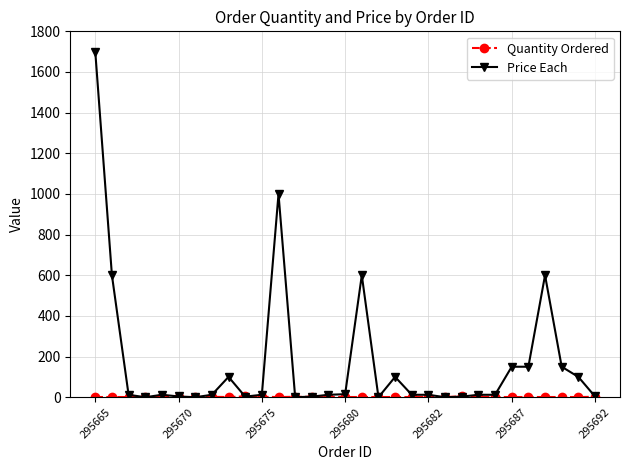

Which series has the widest spread of values?

Price Each